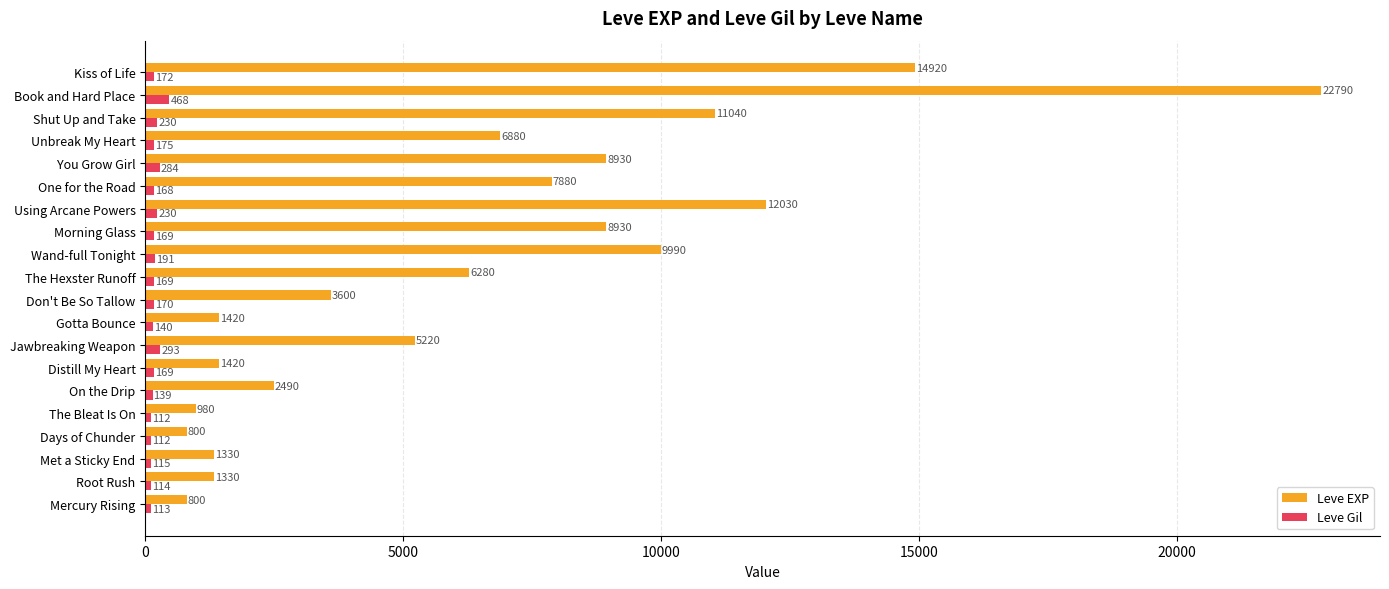

Where is Leve Gil nearest to the value 290?

Jawbreaking Weapon